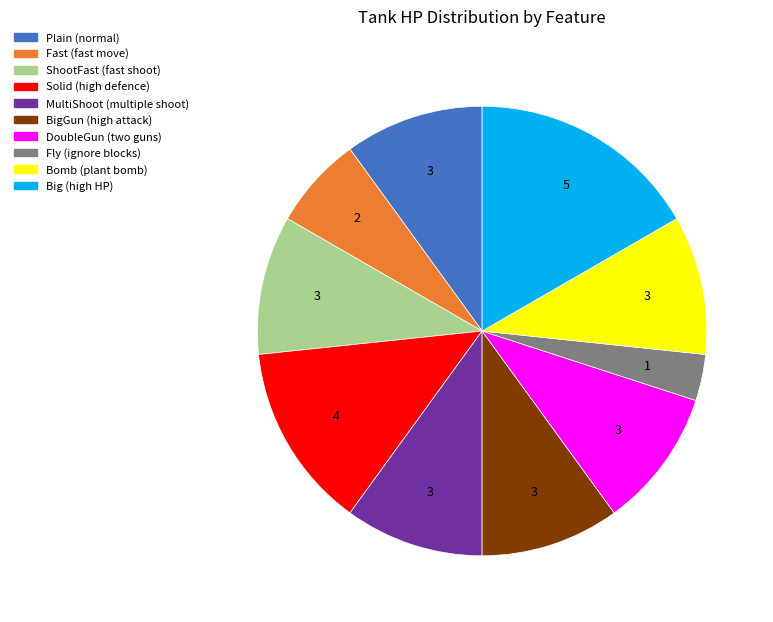

Does any single category account for the majority?

No